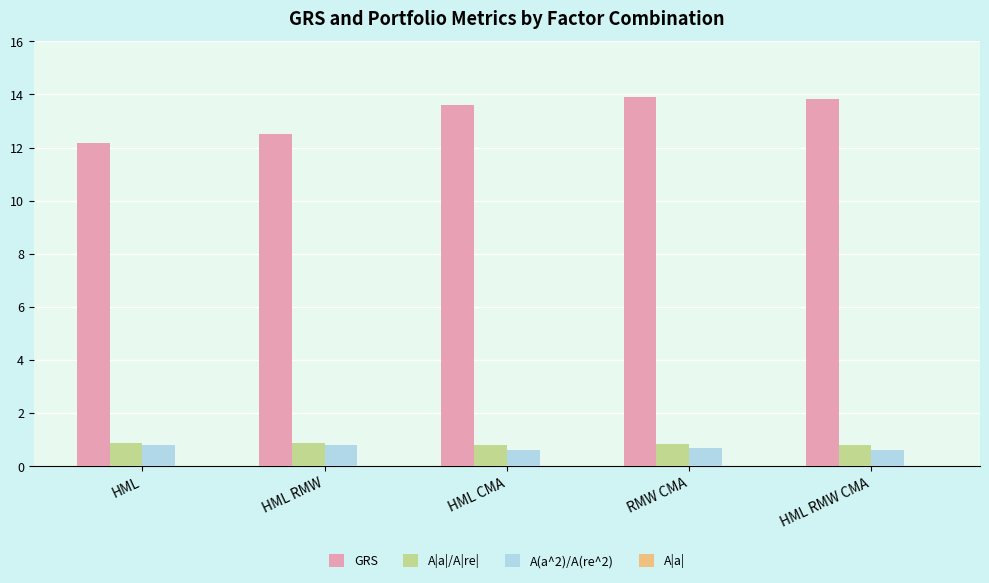

The value of A(a^2)/A(re^2) at HML is 0.8. True or false?

True